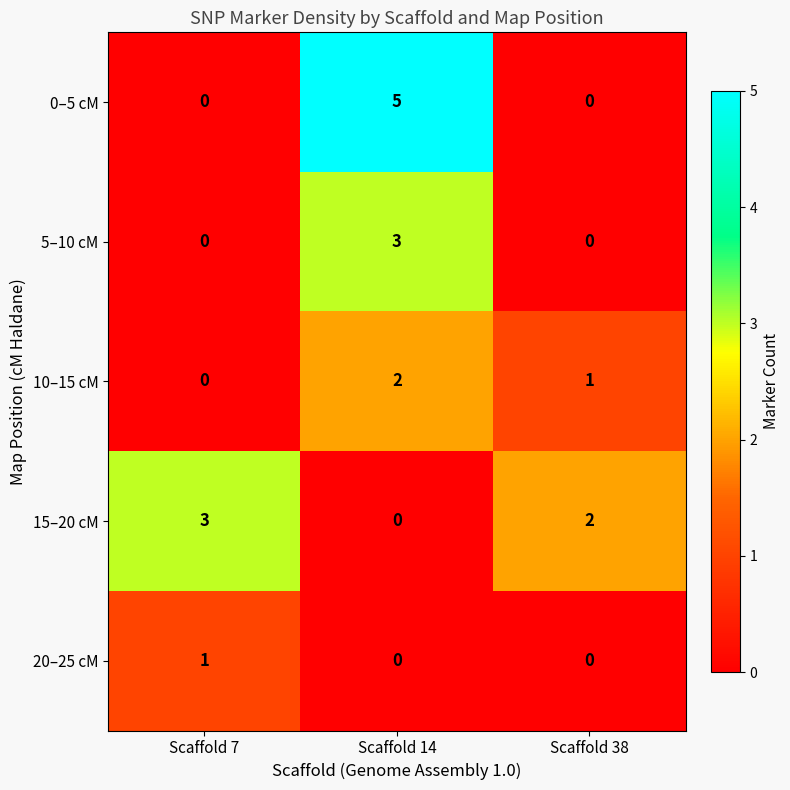

How many 20–25 cM values are between 0 and 1?

3